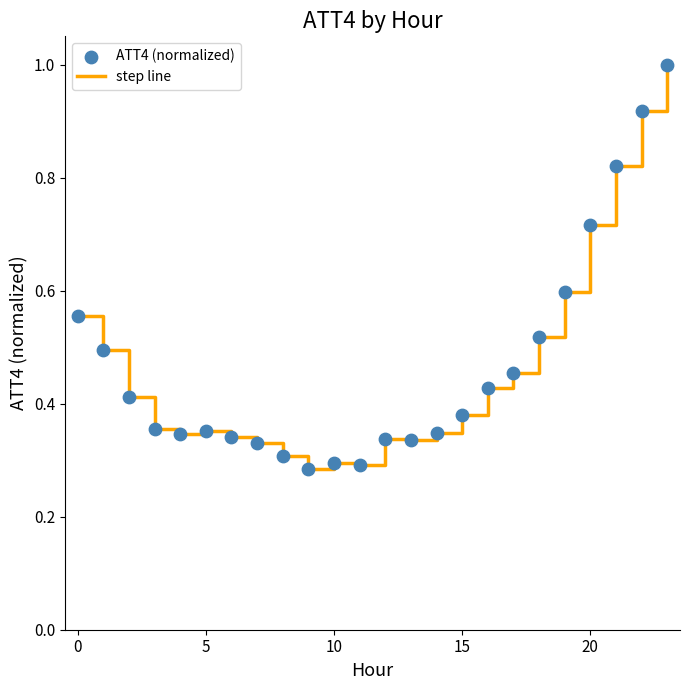

What is the maximum value shown in the chart?

1.0